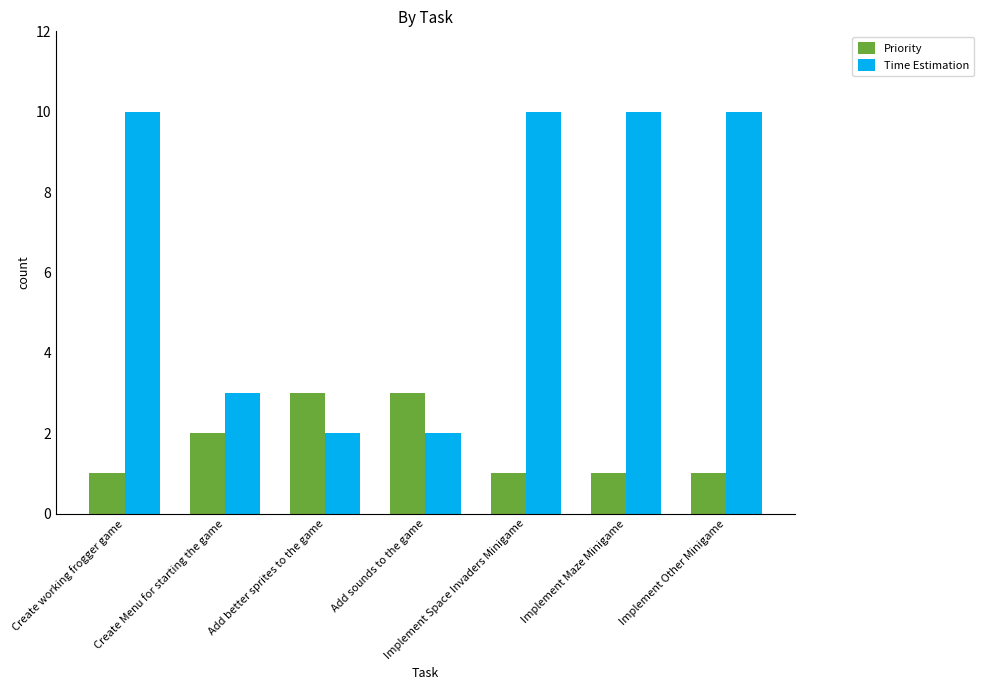

How many data points in Time Estimation are less than 10?

3